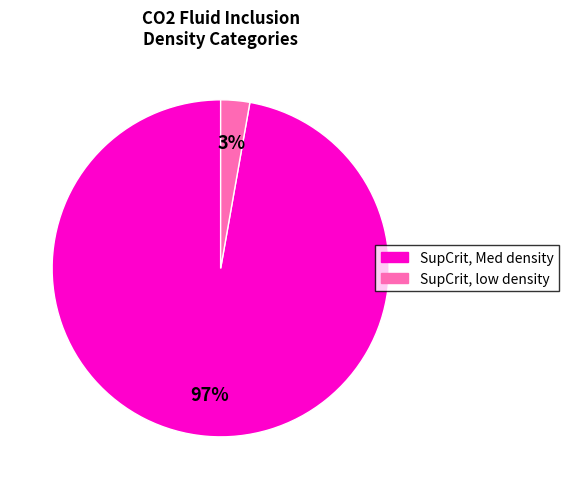

Is there any slice that represents more than half of the pie?

Yes